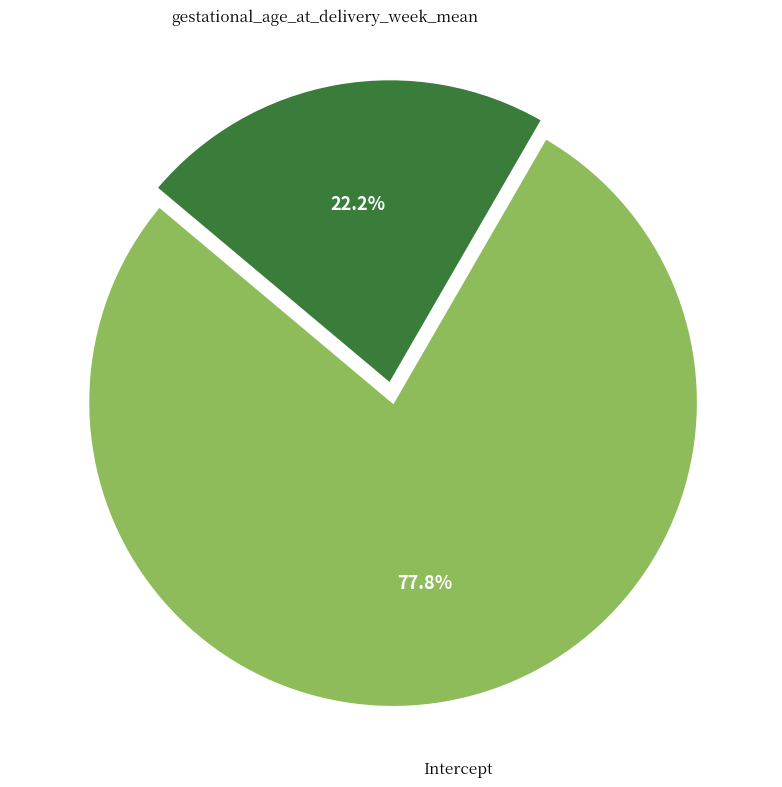

What percentage is the Intercept slice, to the nearest percent?

78%